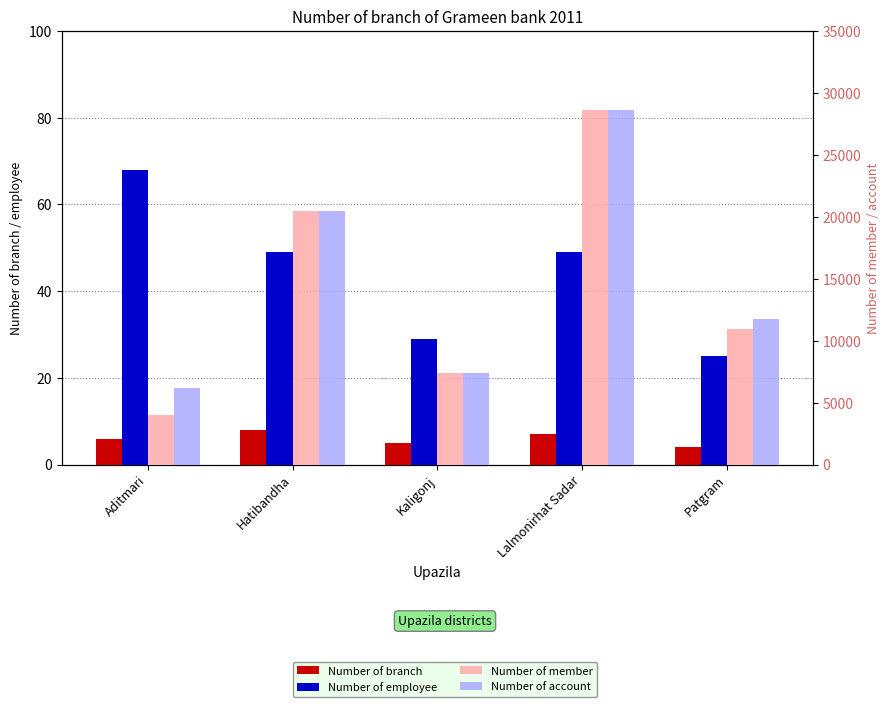

Which category has the lowest value across all series?

Patgram